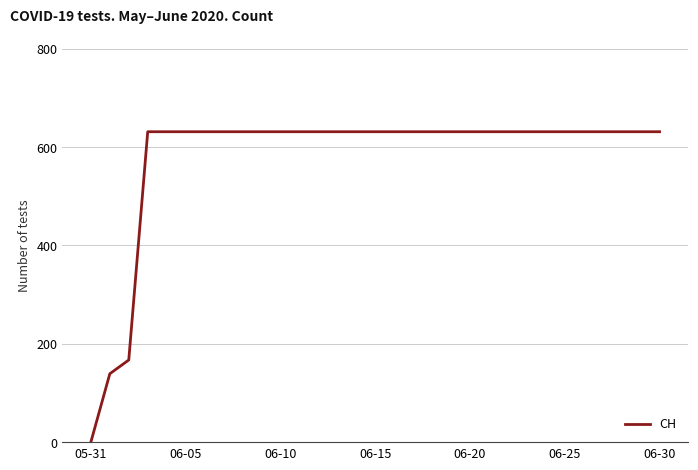

What is the difference between the maximum and minimum values?

631